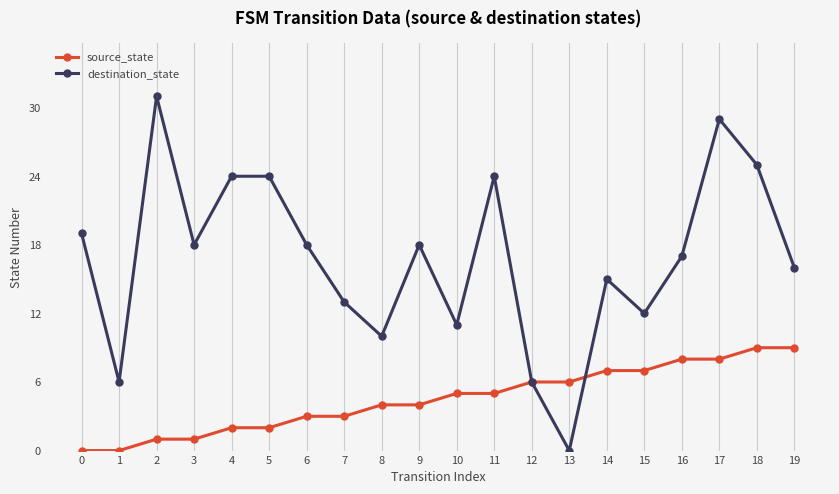

Reading left to right, list all the values displayed in this chart.

source_state: 0	0	1	1	2	2	3	3	4	4	5	5	6	6	7	7	8	8	9	9
destination_state: 19	6	31	18	24	24	18	13	10	18	11	24	6	0	15	12	17	29	25	16